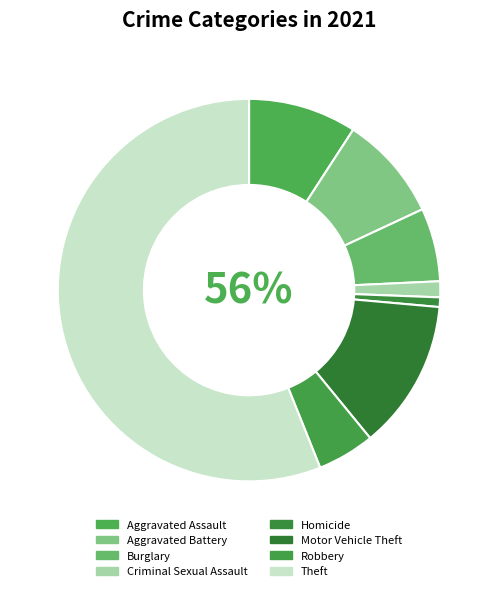

Rank the categories by value from lowest to highest.

Homicide, Criminal Sexual Assault, Robbery, Burglary, Aggravated Battery, Aggravated Assault, Motor Vehicle Theft, Theft